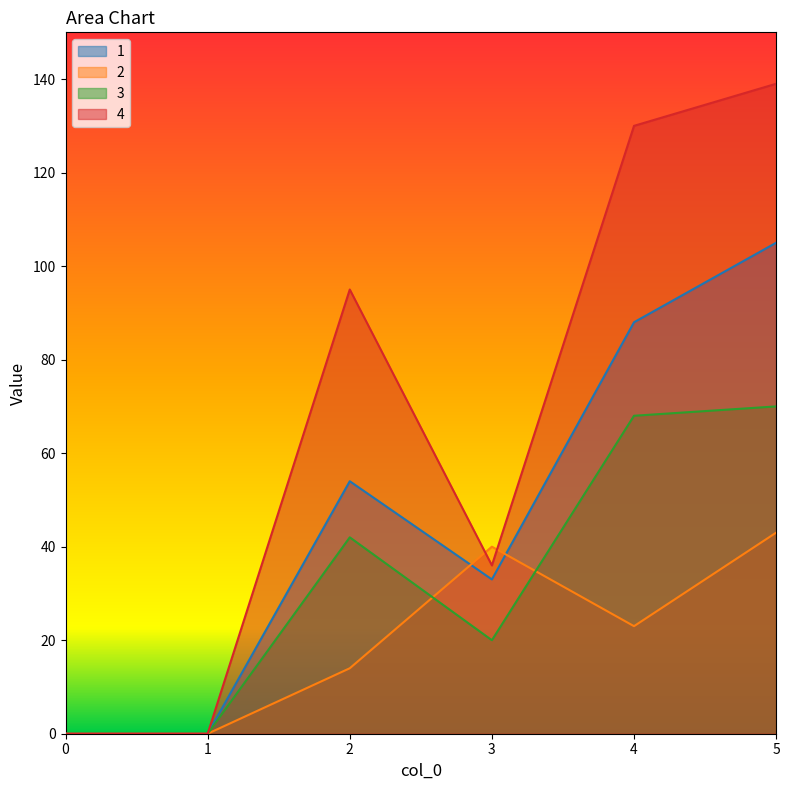

True or false: 3 has more than 2 points higher than both neighbors.

False